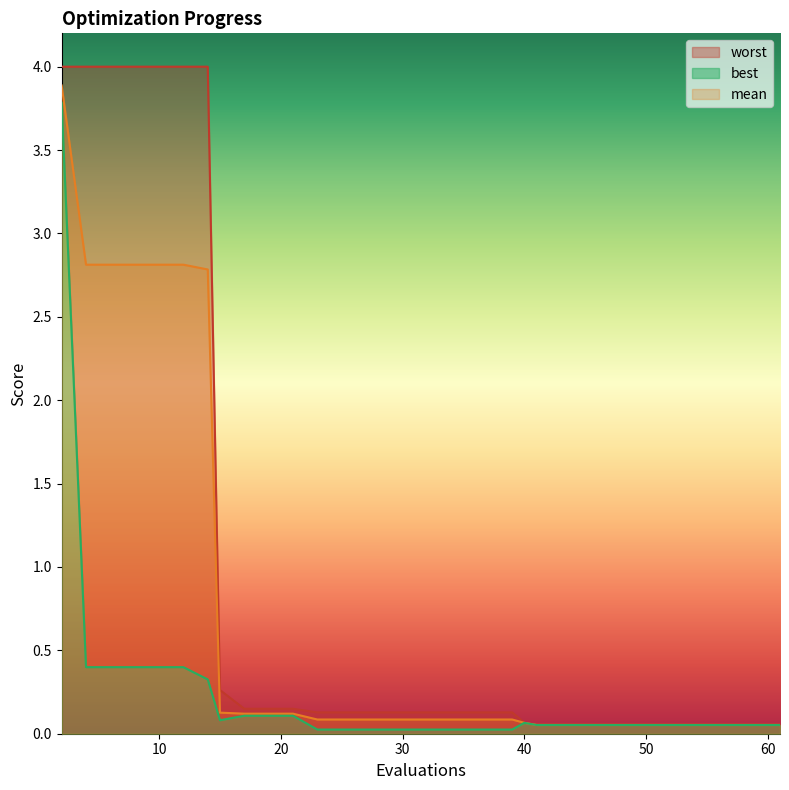

Which has a higher value, 4 or 17?

4